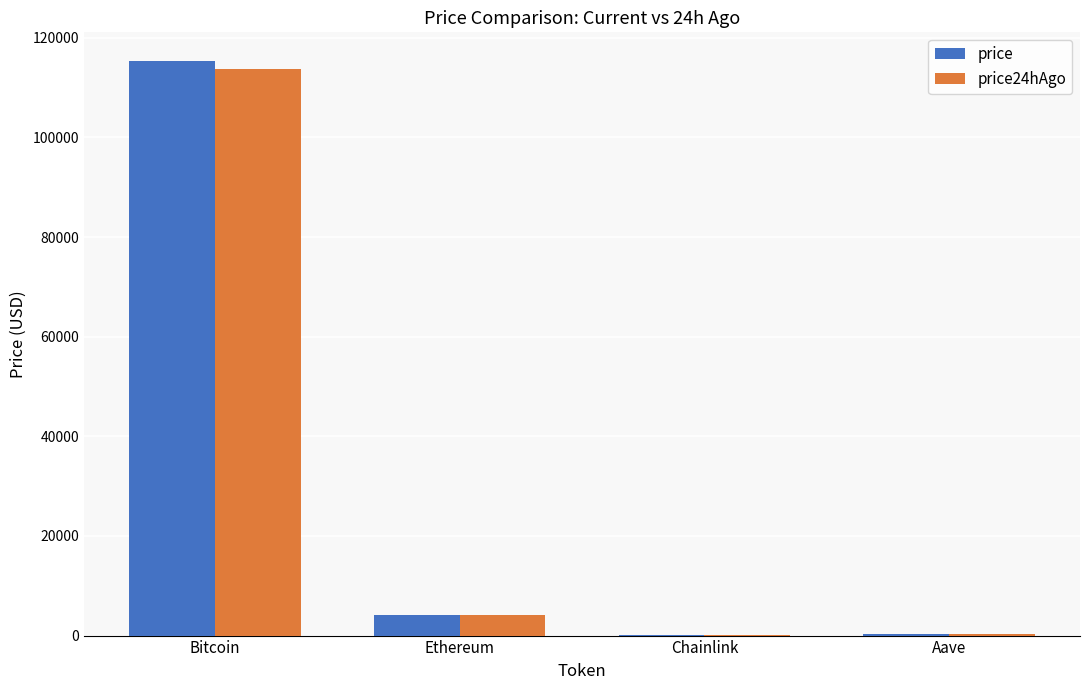

What is the difference between the price values at Bitcoin and Aave?

115081.9